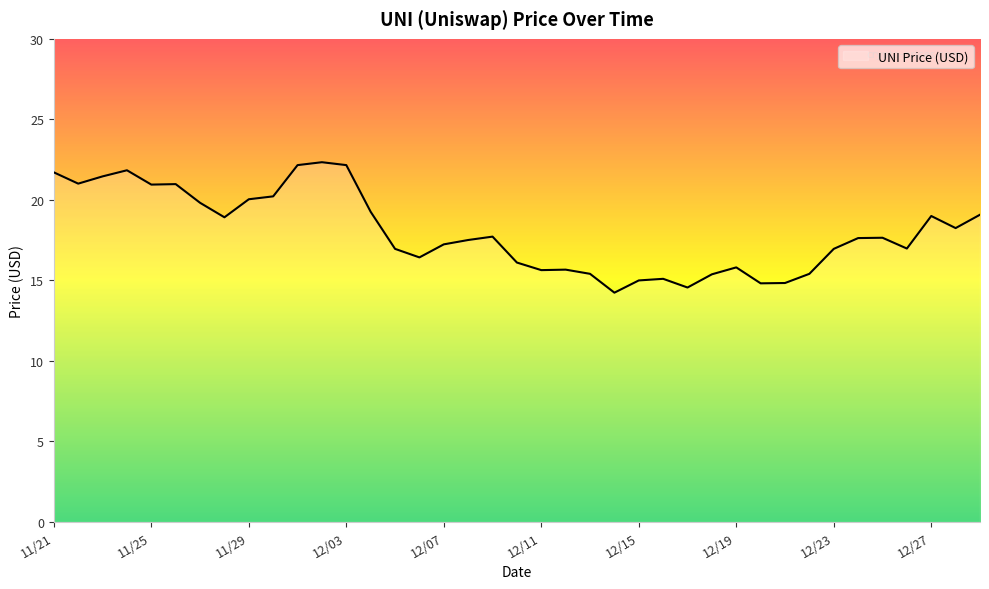

What is the greatest value displayed?

22.3